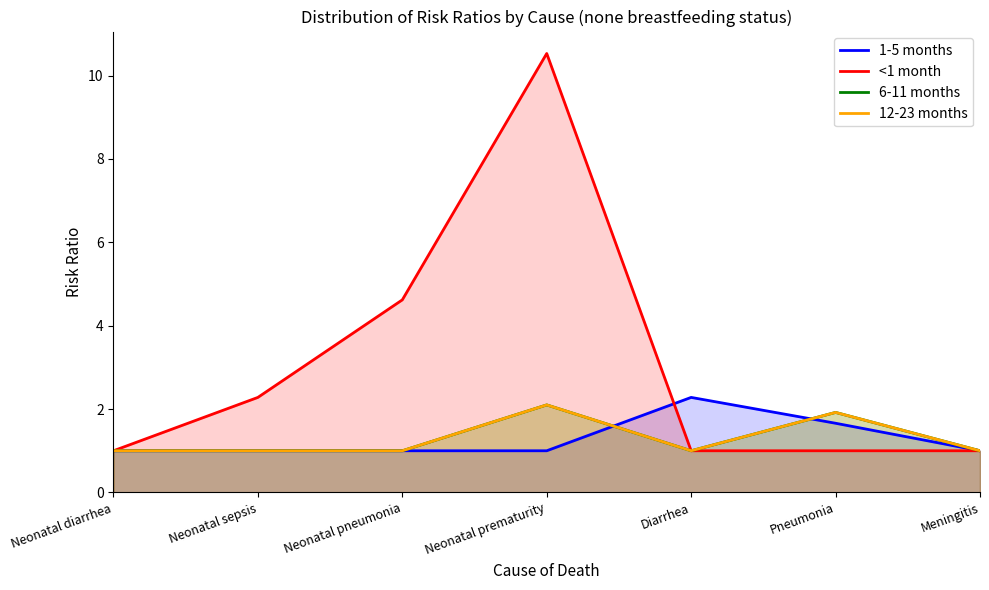

The 12-23 months series shows 1.9 at Pneumonia. True or false?

True